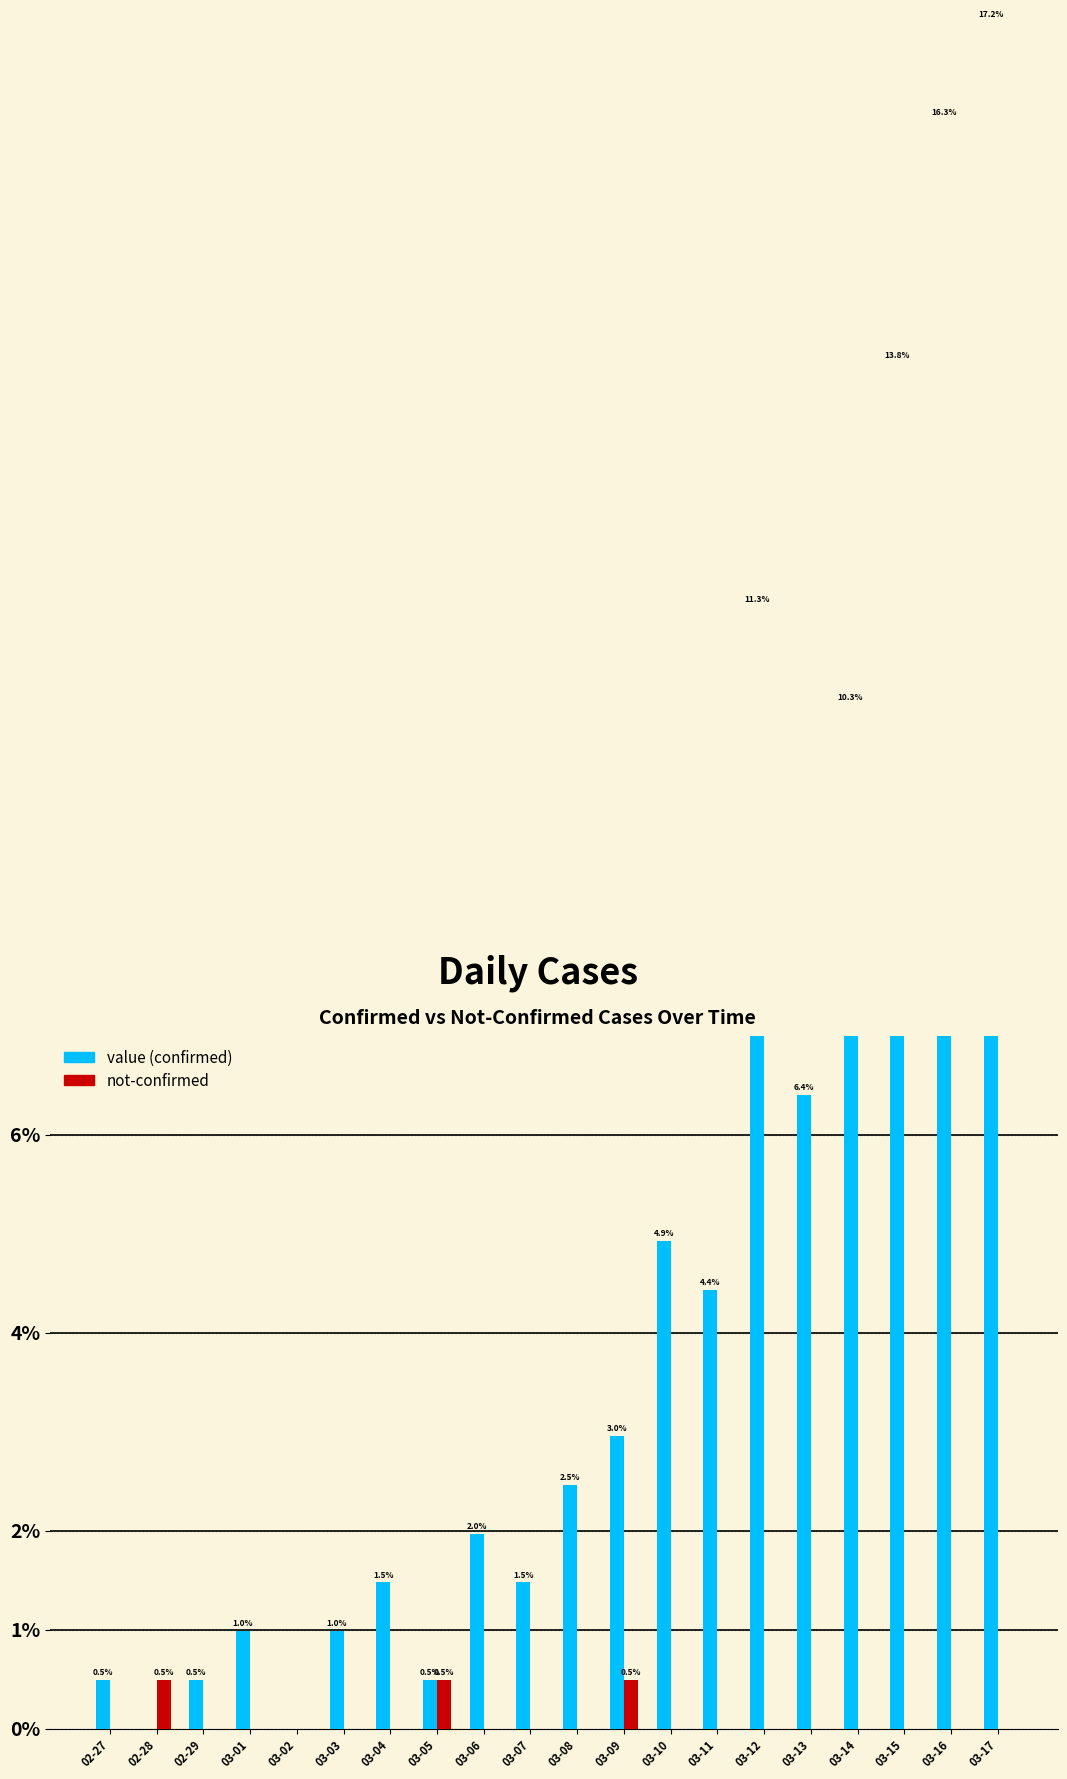

How many series are shown in this chart?

2